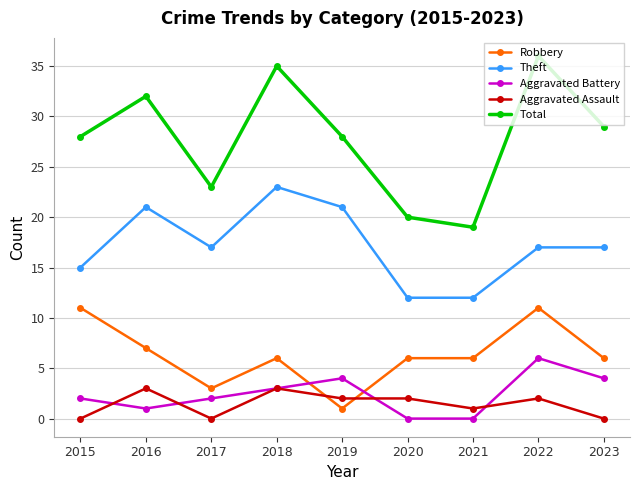

True or false: Total and Robbery cross at least once.

False